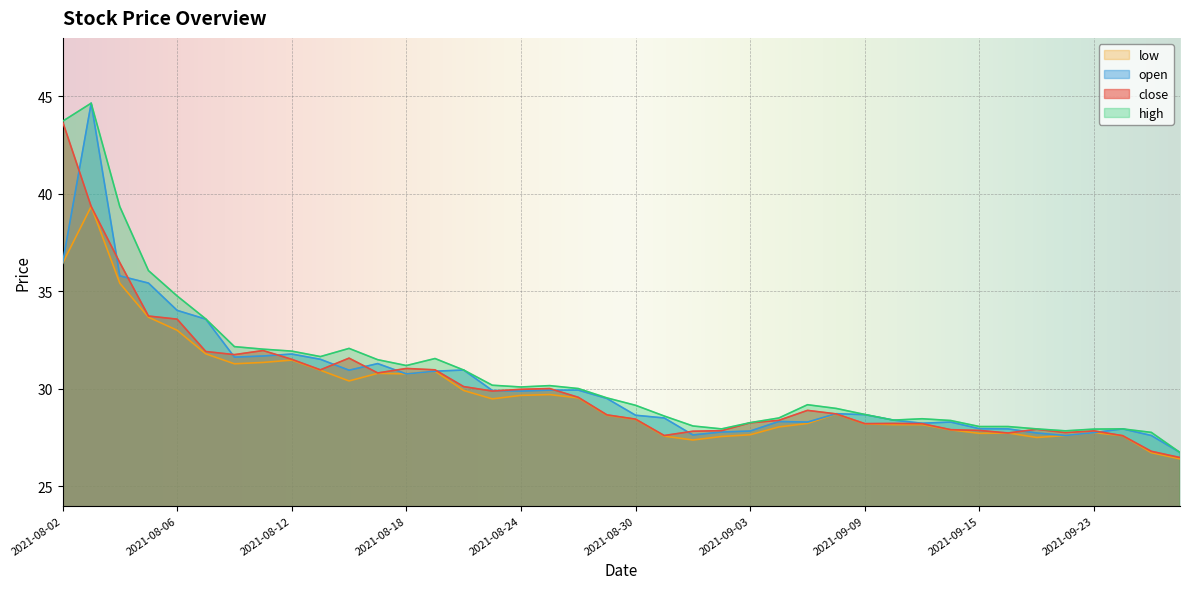

At which category is the sum across all series the highest?

2021-08-03